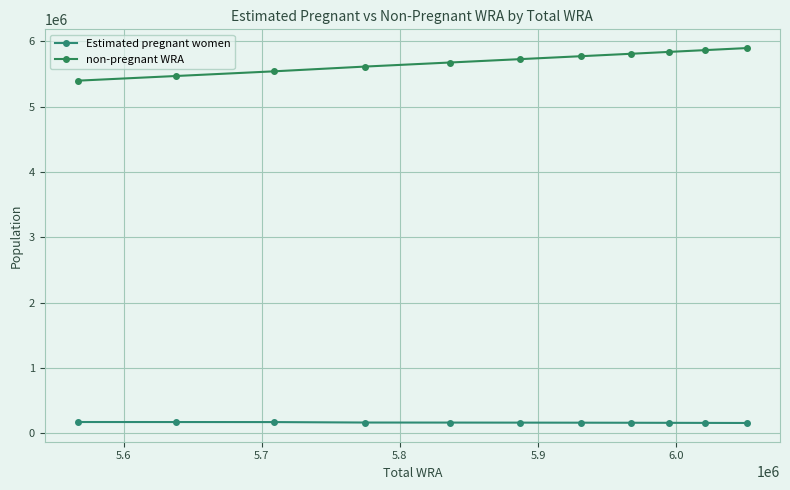

True or false: non-pregnant WRA and Estimated pregnant women cross at least once.

False